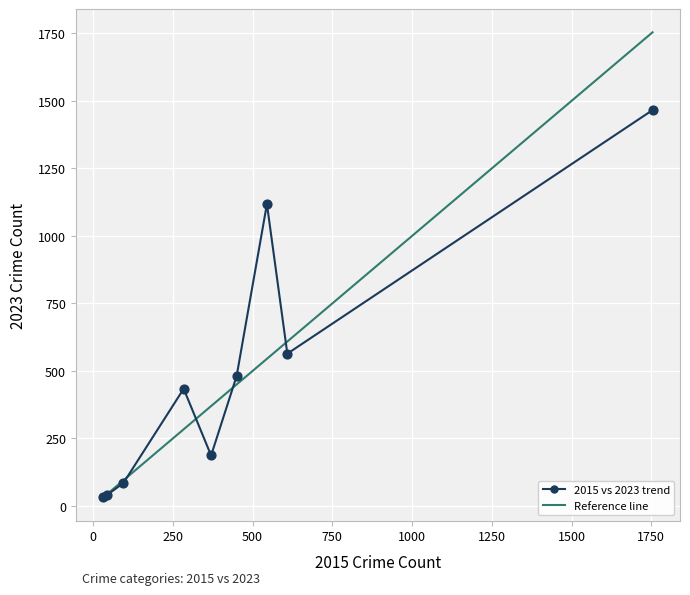

What is the difference between the maximum and minimum values?

1433